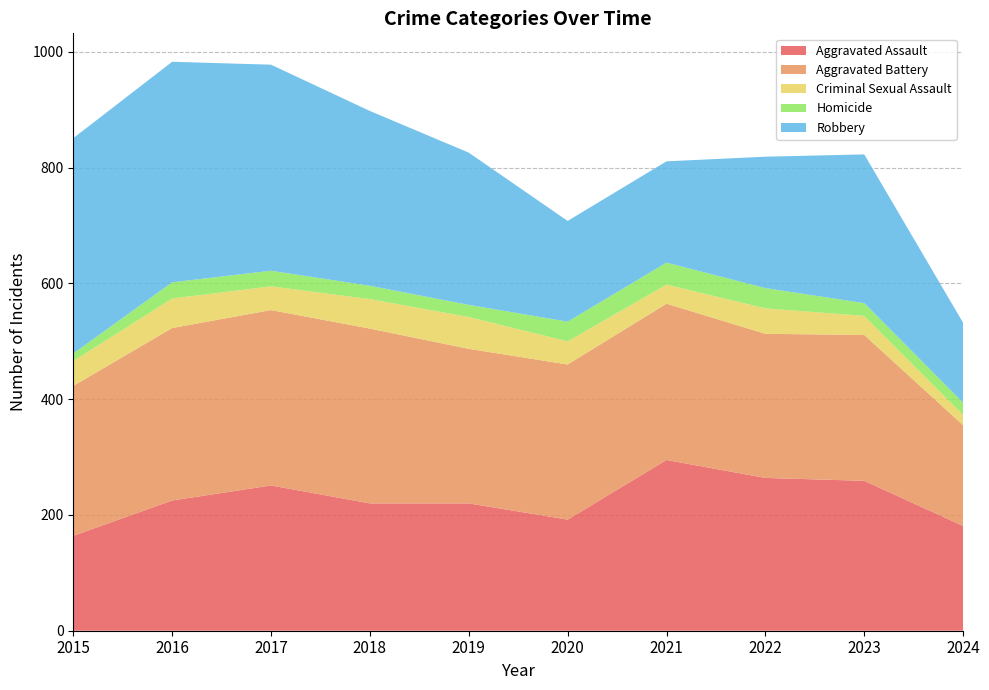

Reading left to right, extract all data points from this chart.

Aggravated Assault: 164	225	251	220	220	192	295	264	259	181
Aggravated Battery: 259	298	303	302	267	268	270	249	252	174
Criminal Sexual Assault: 43	51	41	51	55	40	33	44	33	18
Homicide: 13	28	27	23	21	34	38	35	22	21
Robbery: 372	381	356	302	263	174	175	227	257	138